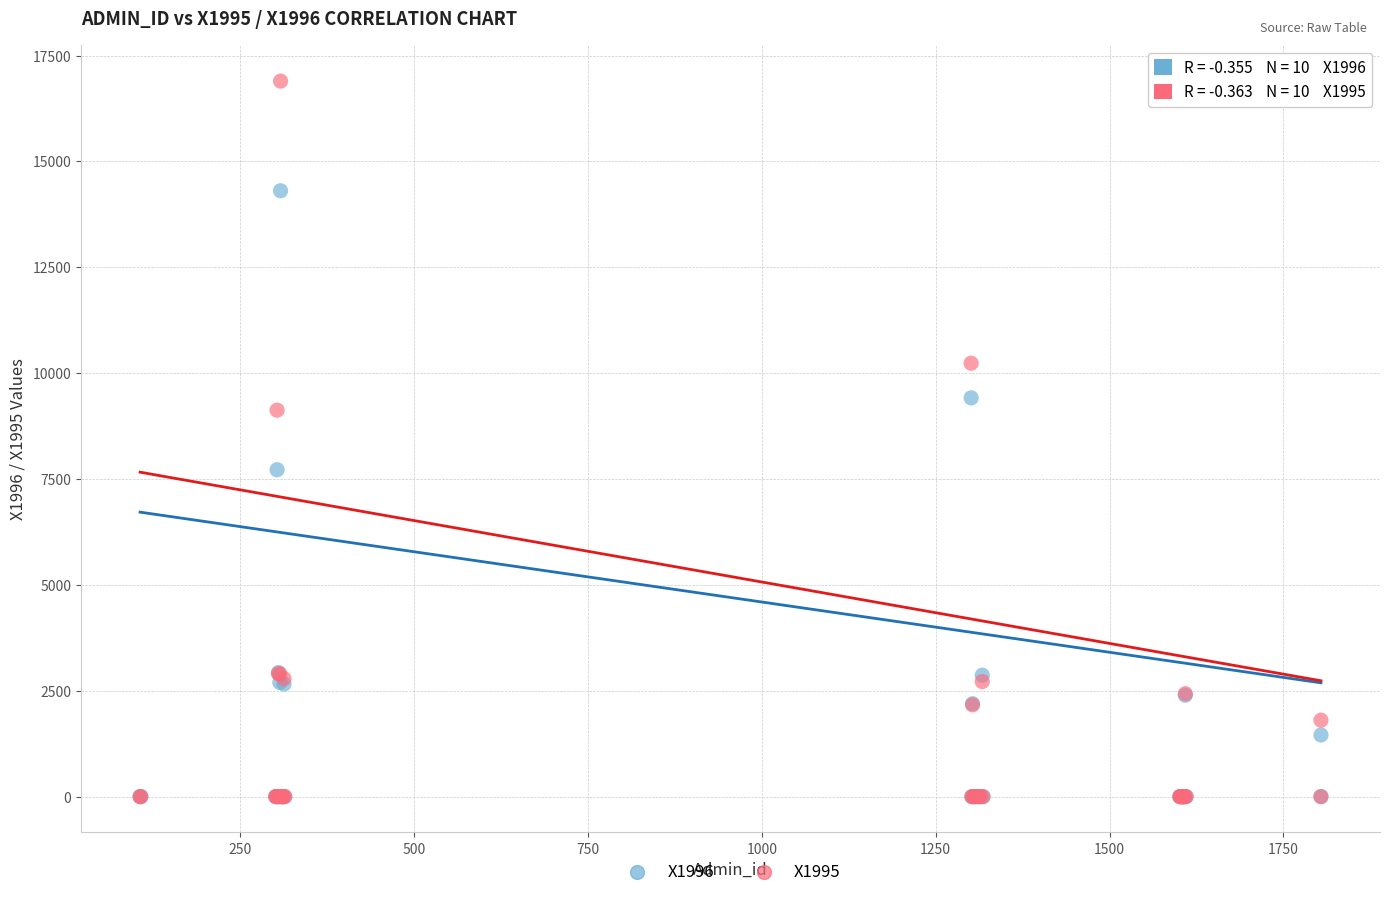

Which series contains the highest Y value?

X1995